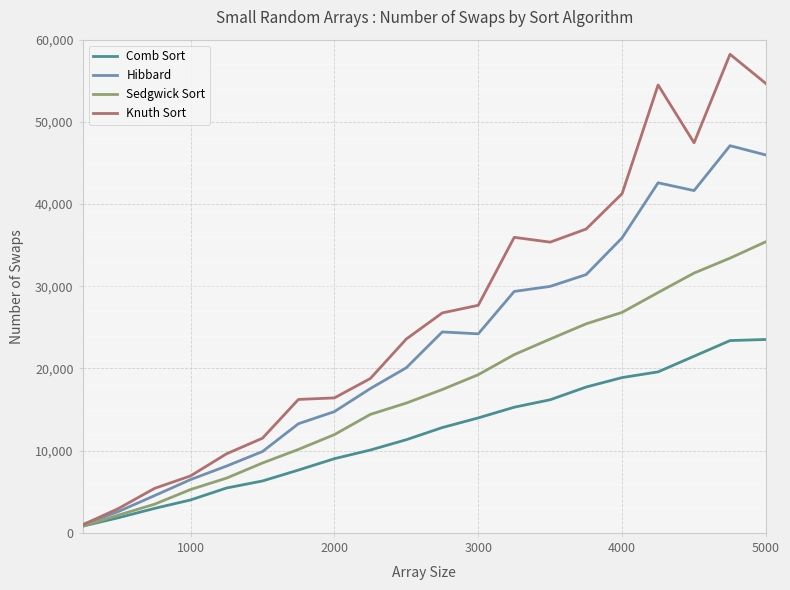

Which series has the largest total across all categories?

Knuth Sort